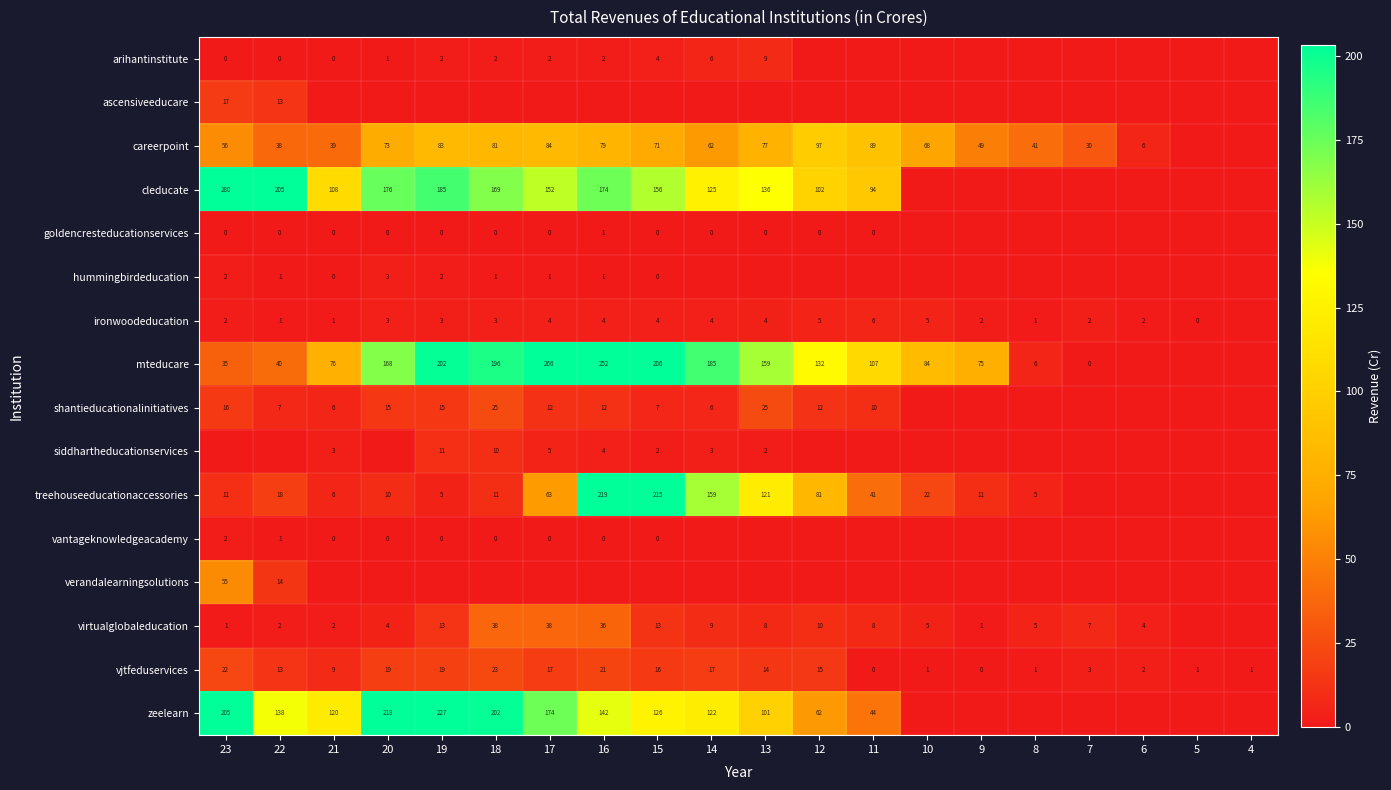

What is the difference between the maximum and minimum values in the ironwoodeducation series?

6.0